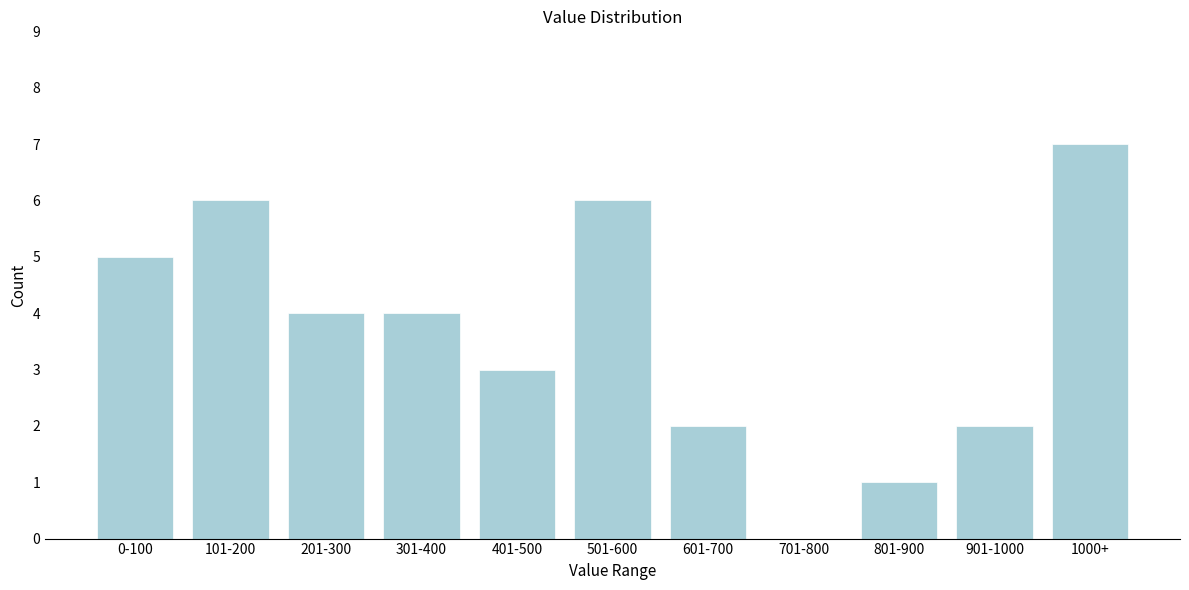

Reading left to right, list all the values displayed in this chart.

0-100=5	101-200=6	201-300=4	301-400=4	401-500=3	501-600=6	601-700=2	701-800=0	801-900=1	901-1000=2	1000+=7